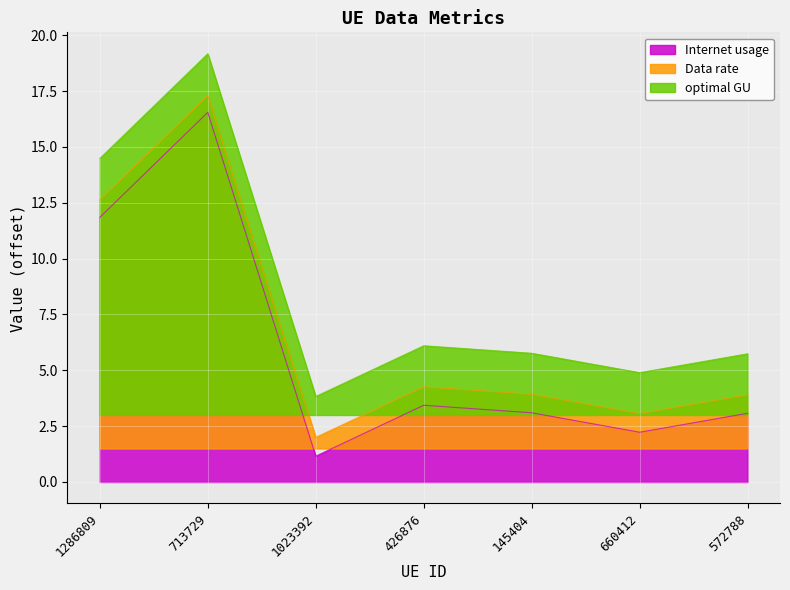

Reading left to right, transcribe all the data shown in this chart.

Internet usage: 11.8	16.6	1.2	3.4	3.1	2.2	3.1
Data rate: 12.6	17.3	2.0	4.3	3.9	3.1	3.9
optimal GU: 14.5	19.2	3.8	6.1	5.8	4.9	5.7